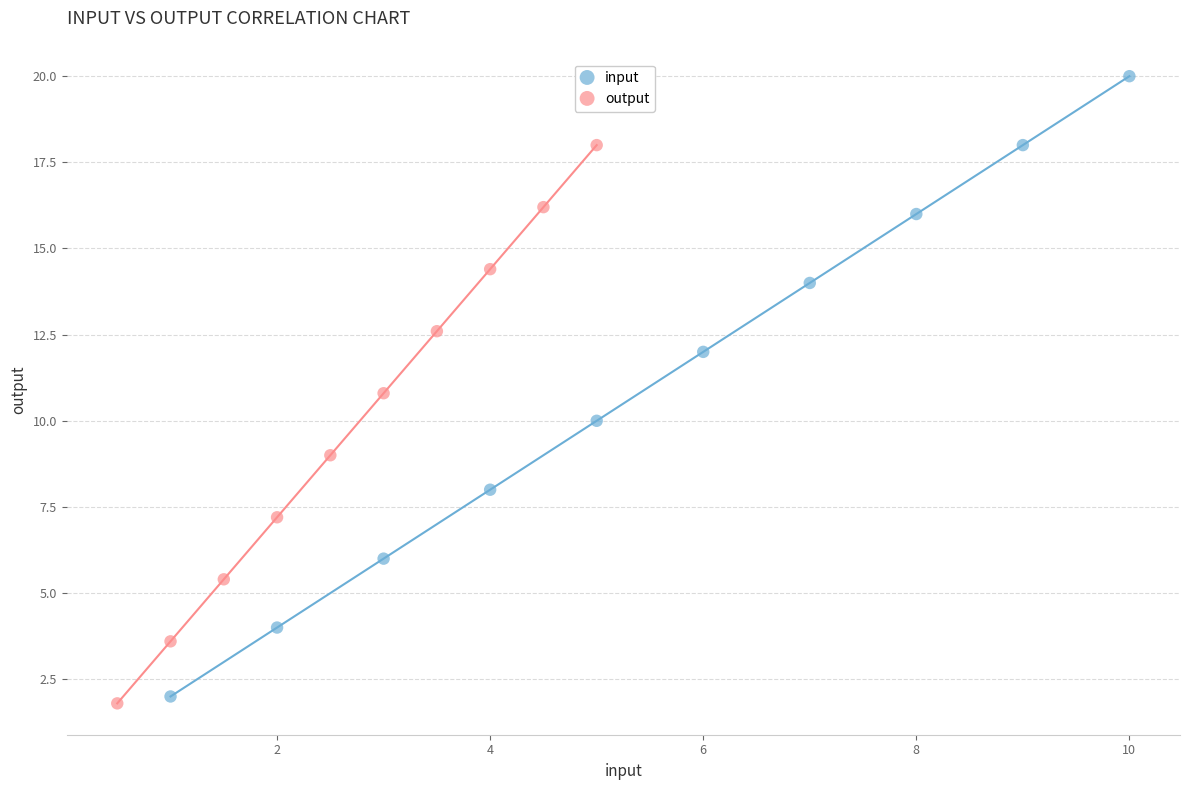

Which series has the largest Y range (max minus min)?

input